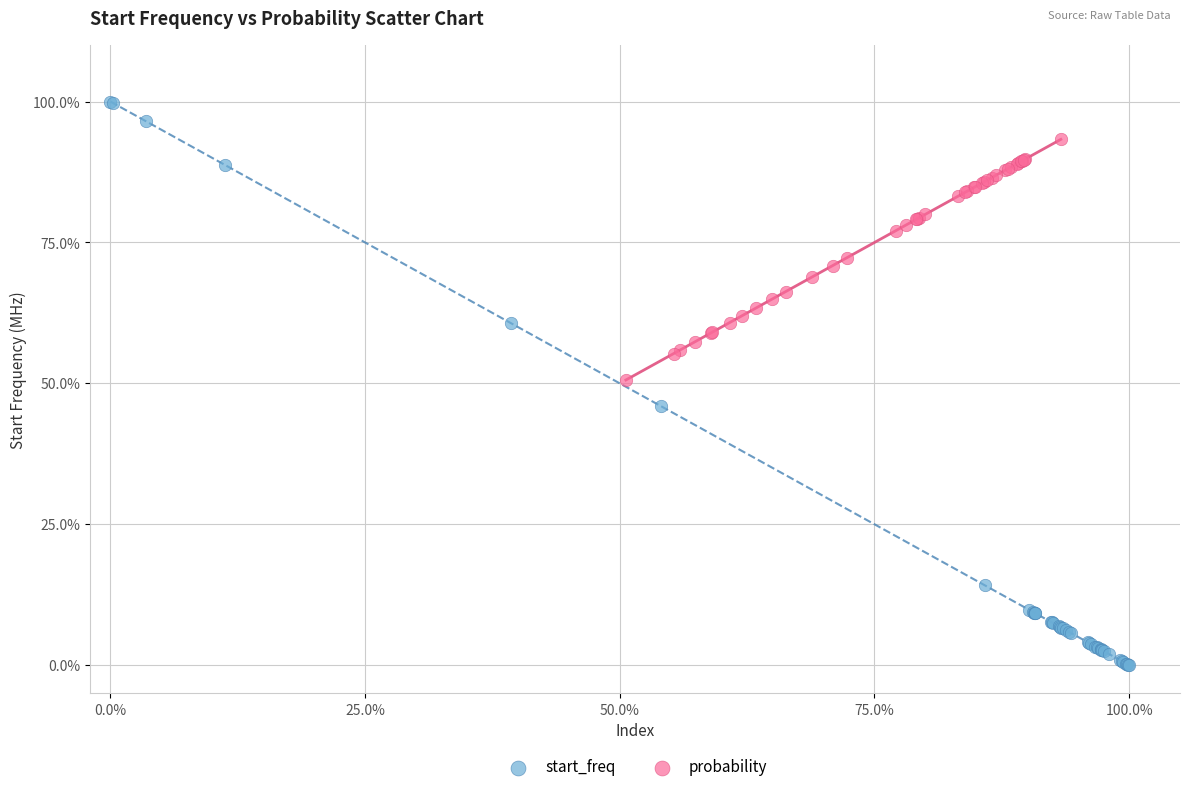

What are all the series names shown in the legend?

start_freq, probability